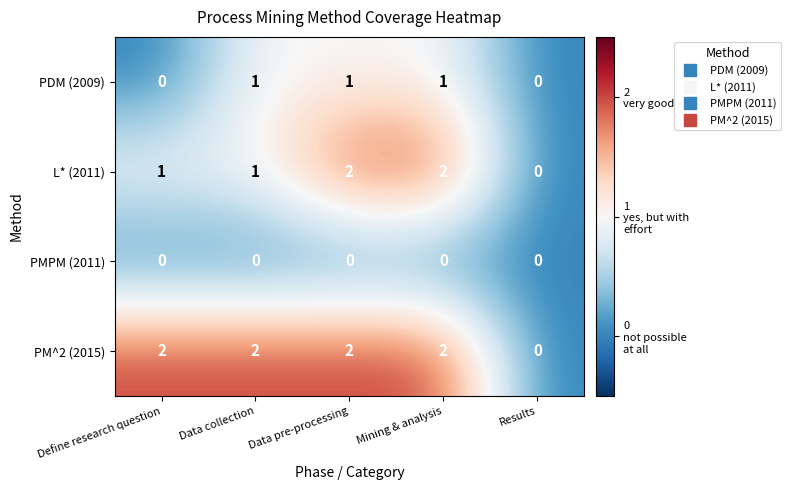

True or false: PMPM (2011) has a value of 0 at Results.

True